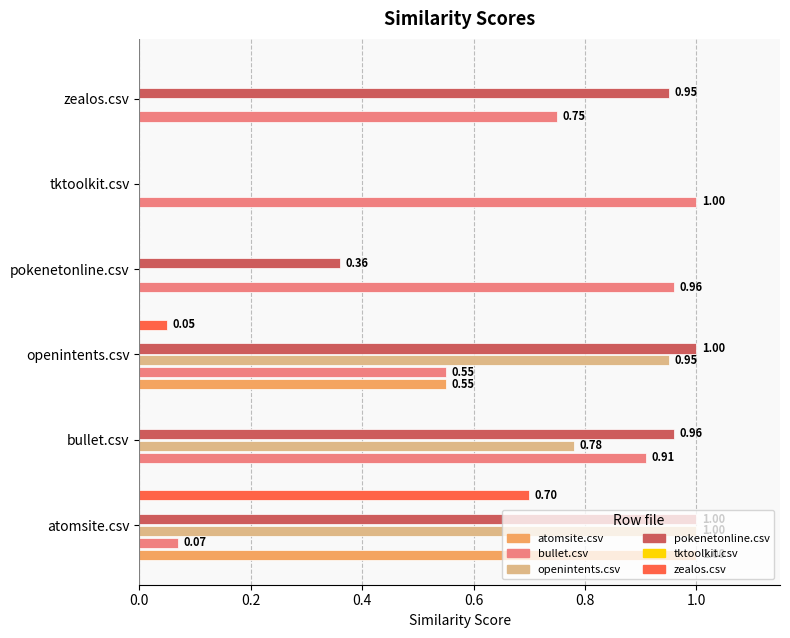

What is the label of the 6th bar from the left?

zealos.csv